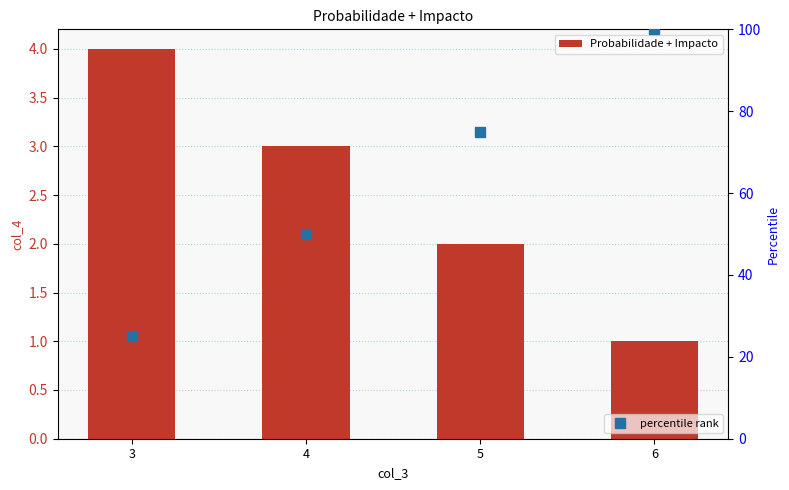

What is the value of the percentile rank bar at the 3rd from the left?

75